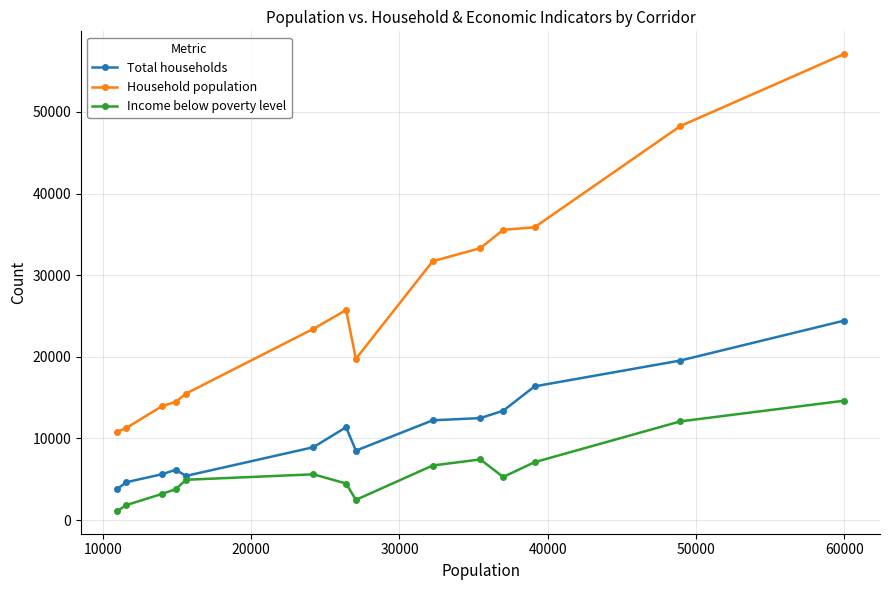

Does the chart have visible grid lines?

Yes